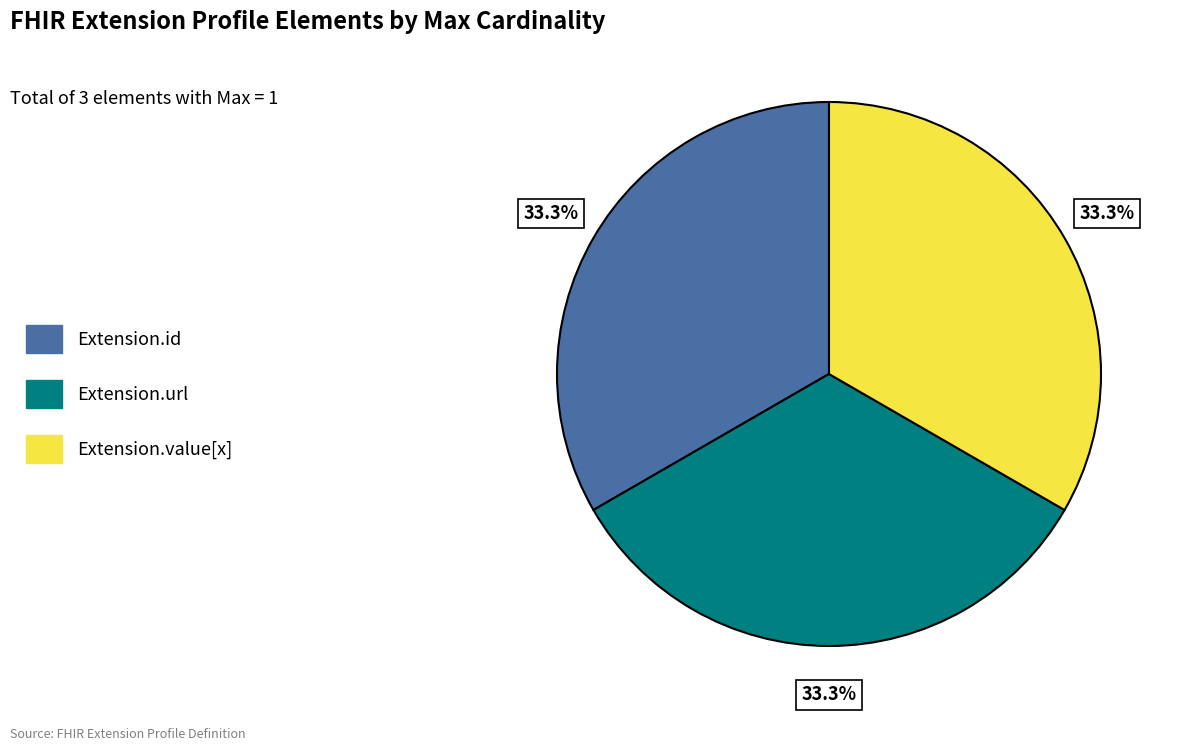

Count the number of slices in the pie.

3